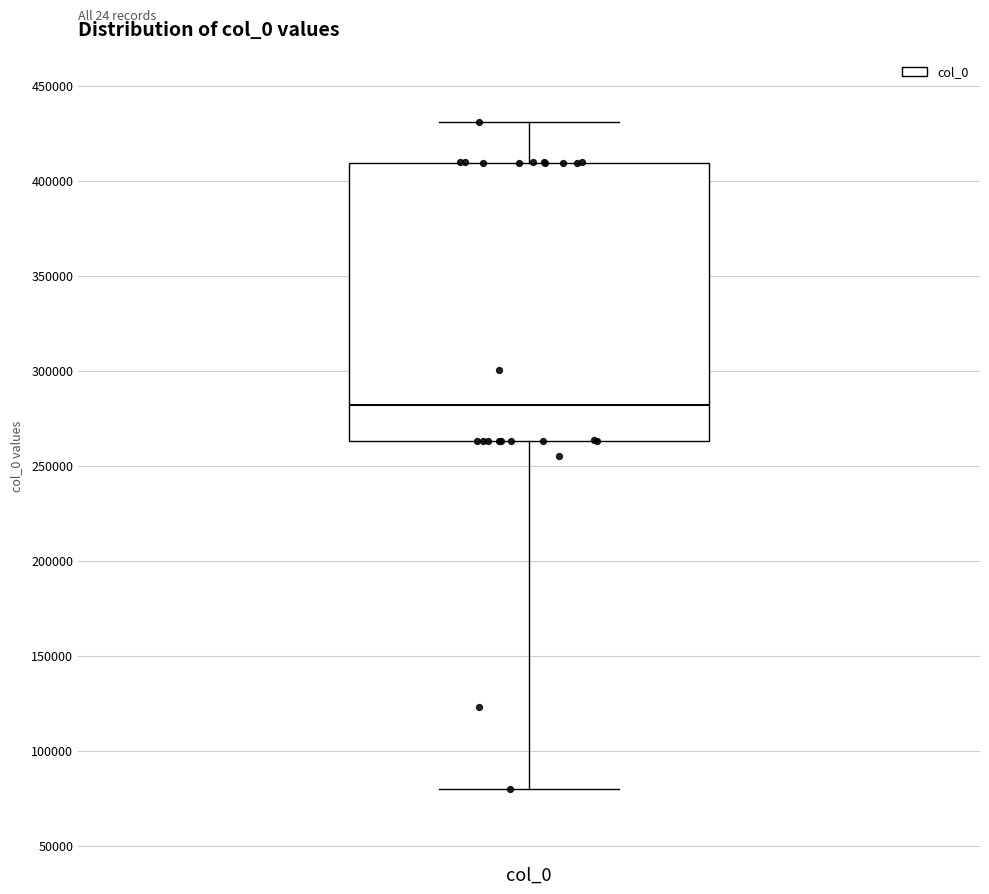

Where is the upper edge of the box for col_0 on the y-axis? The values are not printed on the chart, so give them approximately, as read against the axis.

410000